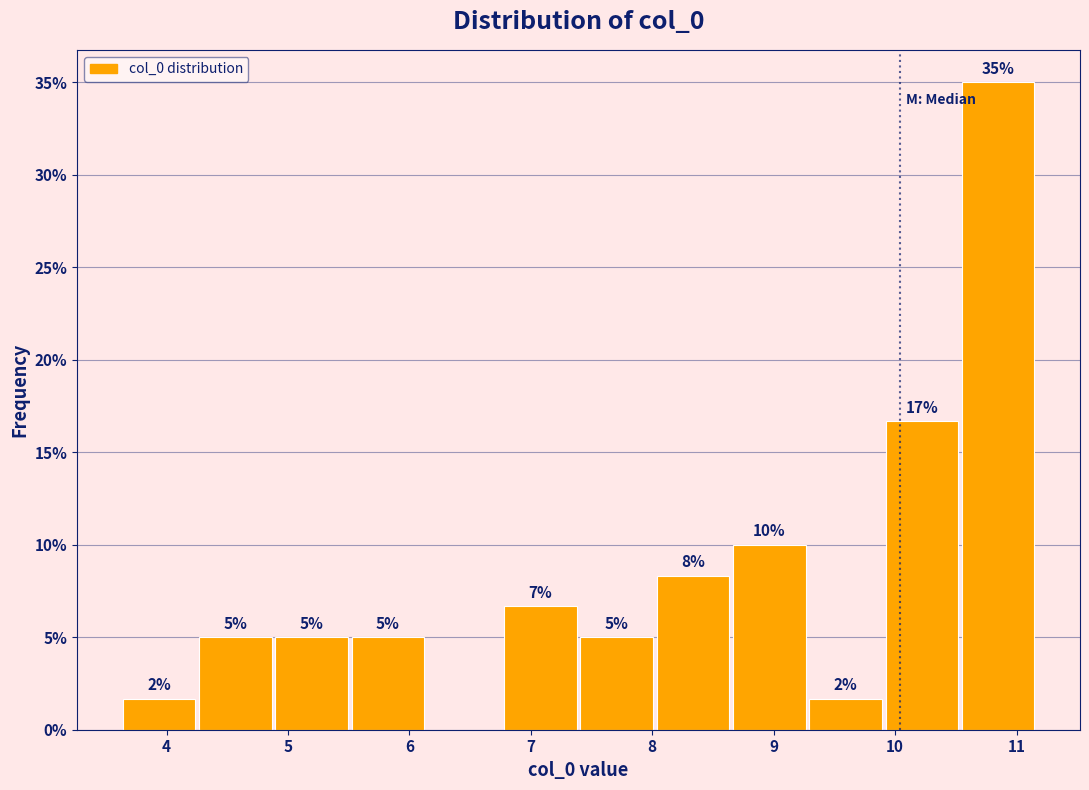

Over which range of the x-axis is the bar tallest?

10.6 to 11.2